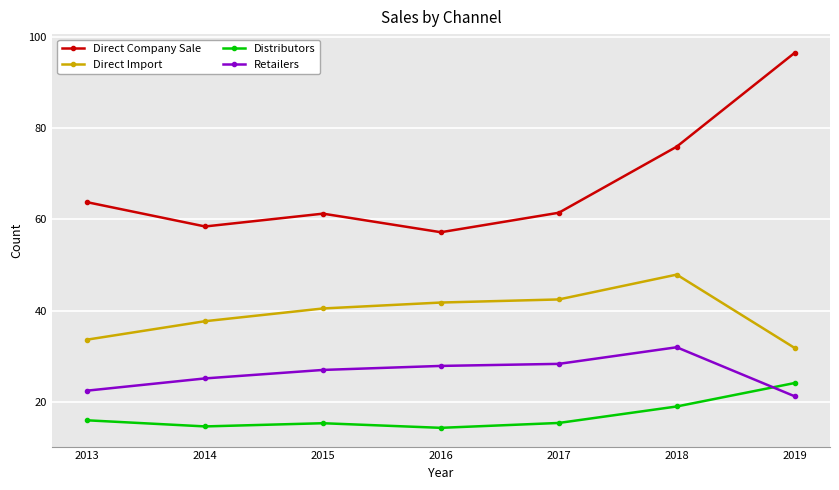

What is the difference between the highest and lowest values at 2017?

46.1